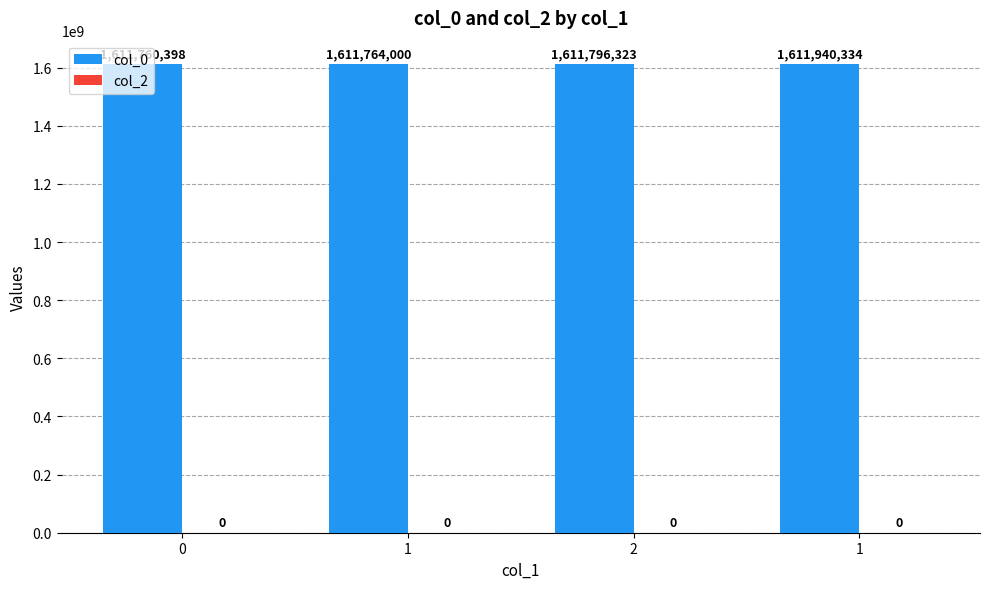

Reading left to right, what are all the values shown in this chart?

col_0: 1611760398	1611764000	1611796323	1611940334
col_2: 0	0	0	0